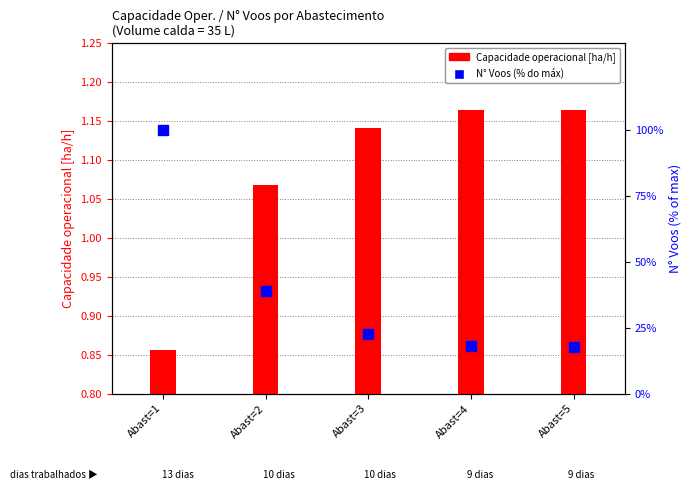

How many data points in Capacidade operacional [ha/h] are above 1?

4